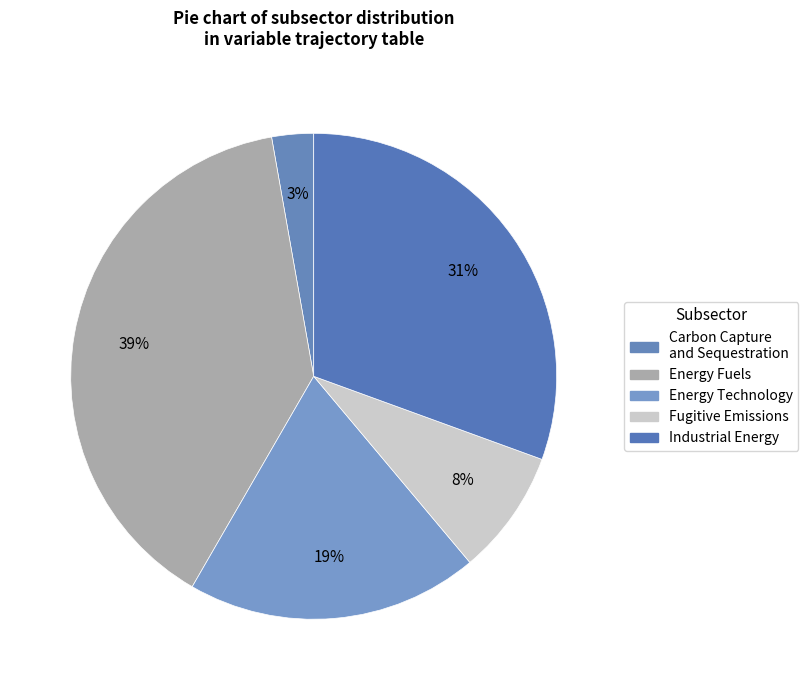

Do Industrial Energy and Carbon Capture and Sequestration together represent more than half of the pie?

No